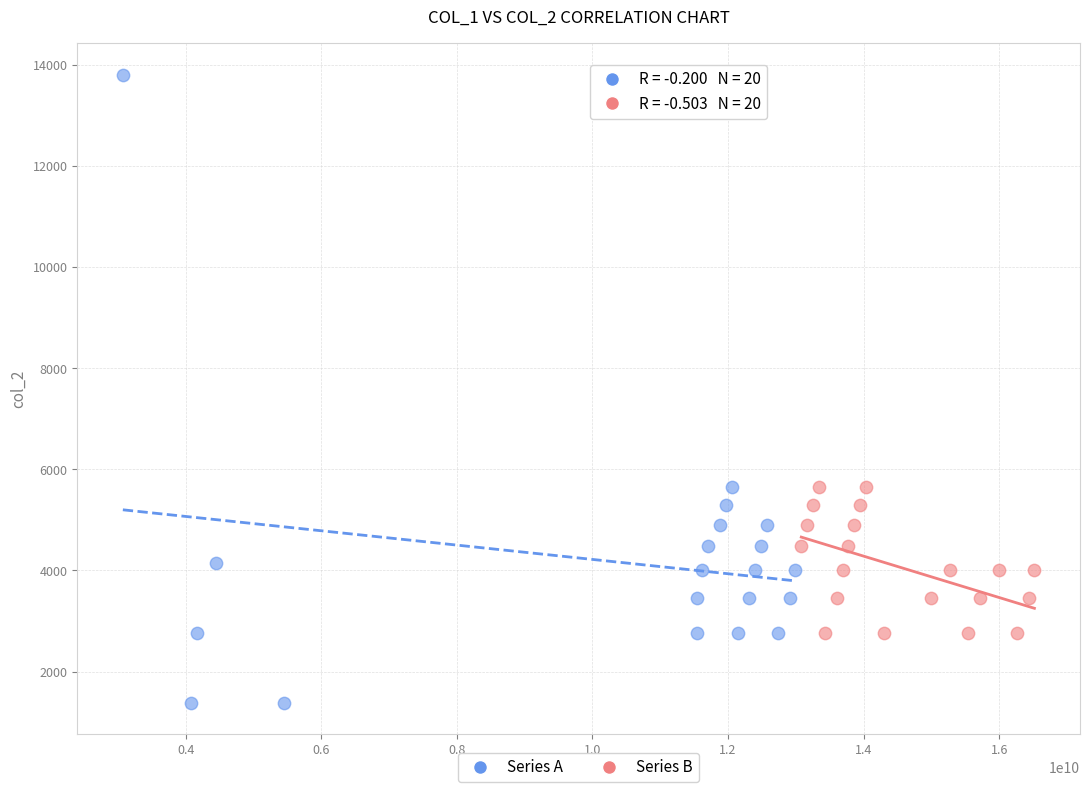

Which series has the largest Y range (max minus min)?

Series A